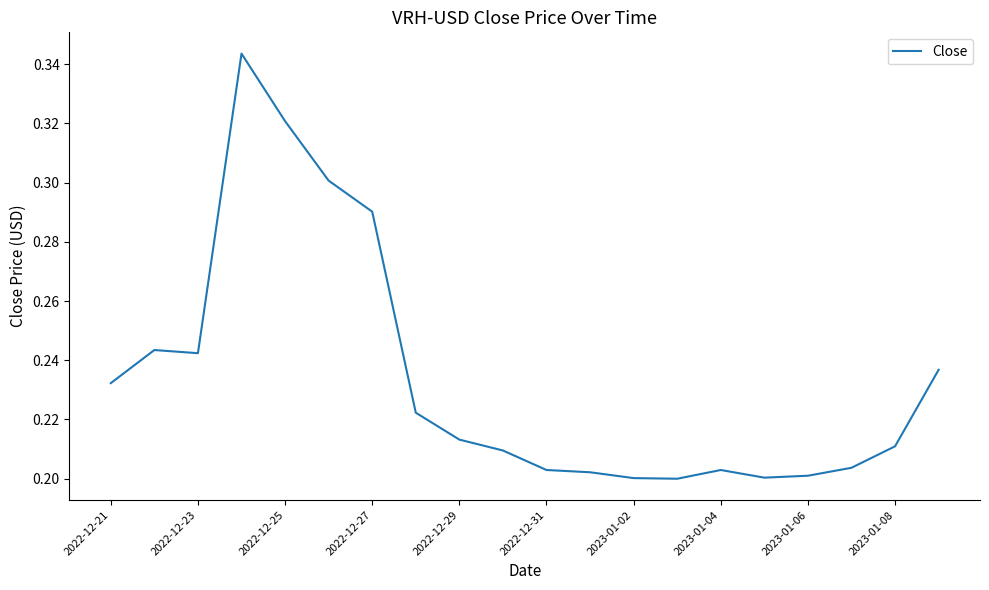

Reading right to left, list all the values displayed in this chart.

0.2	0.2	0.2	0.2	0.2	0.2	0.2	0.2	0.2	0.2	0.2	0.2	0.2	0.3	0.3	0.3	0.3	0.2	0.2	0.2